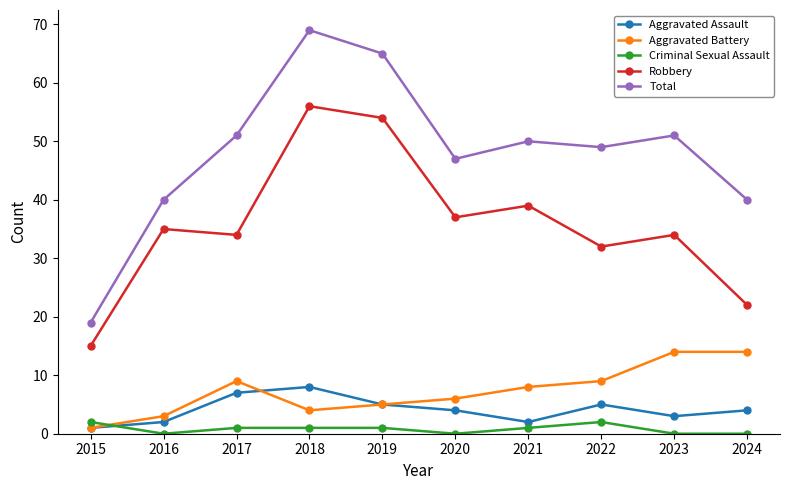

True or false: Criminal Sexual Assault and Robbery cross at least once.

False